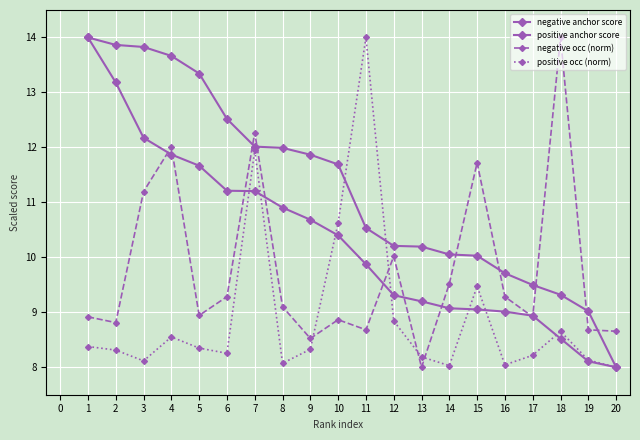

Does the chart have visible grid lines?

Yes